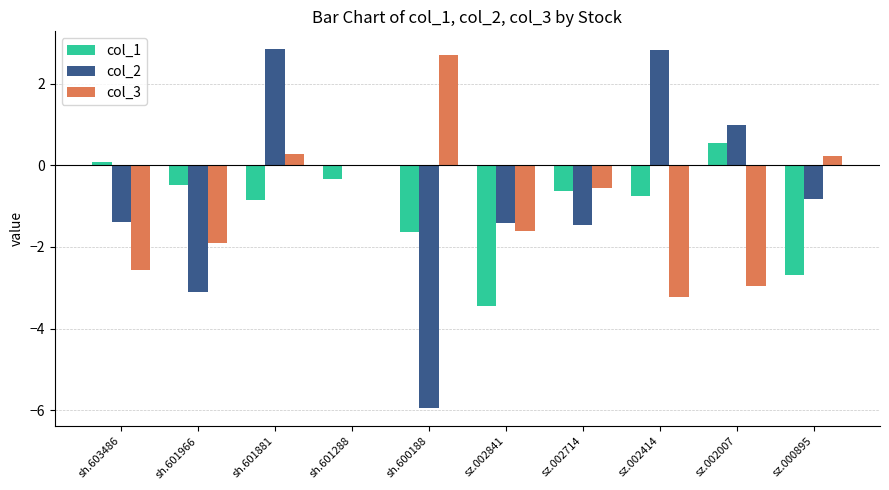

What is the greatest value displayed?

2.8